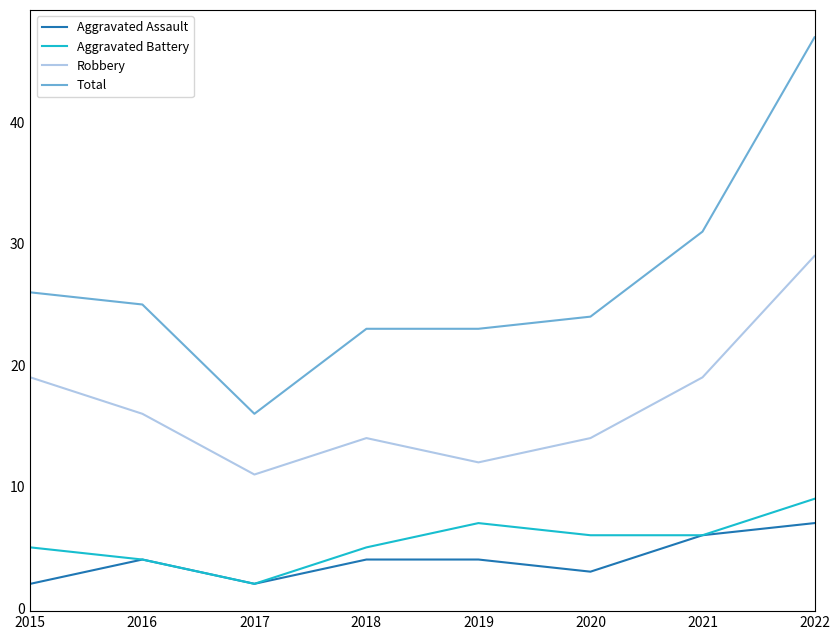

Reading left to right, extract all data points from this chart.

Aggravated Assault: 2015=2	2016=4	2017=2	2018=4	2019=4	2020=3	2021=6	2022=7
Aggravated Battery: 2015=5	2016=4	2017=2	2018=5	2019=7	2020=6	2021=6	2022=9
Robbery: 2015=19	2016=16	2017=11	2018=14	2019=12	2020=14	2021=19	2022=29
Total: 2015=26	2016=25	2017=16	2018=23	2019=23	2020=24	2021=31	2022=47